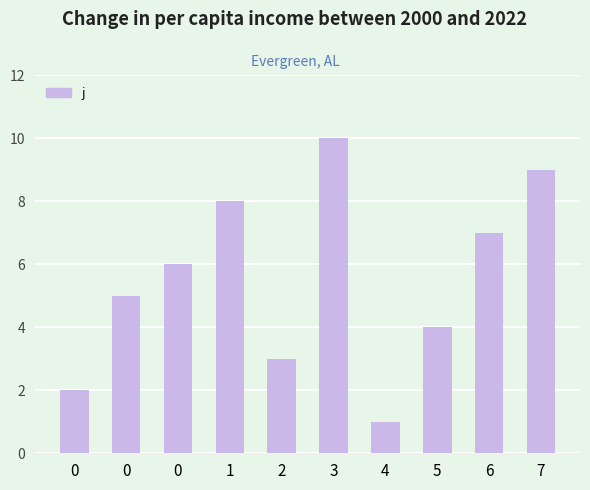

Count the number of data series in this chart.

1